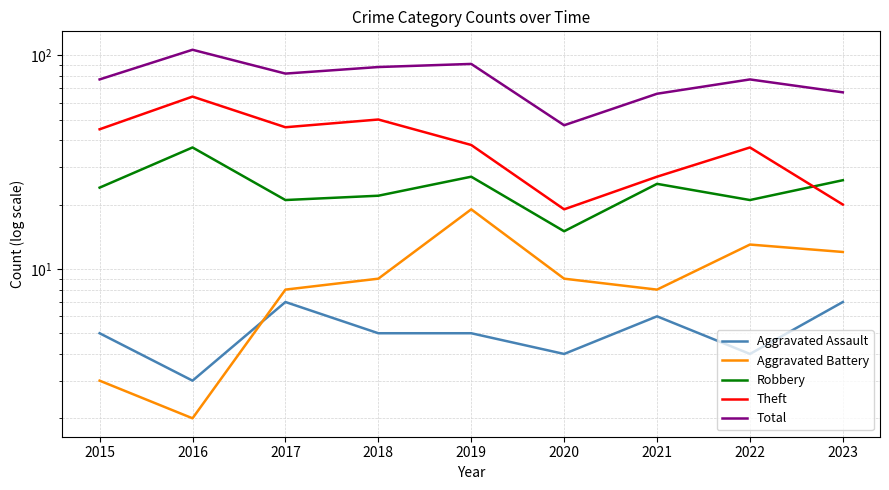

Which category has the highest value in the Aggravated Battery series?

2019